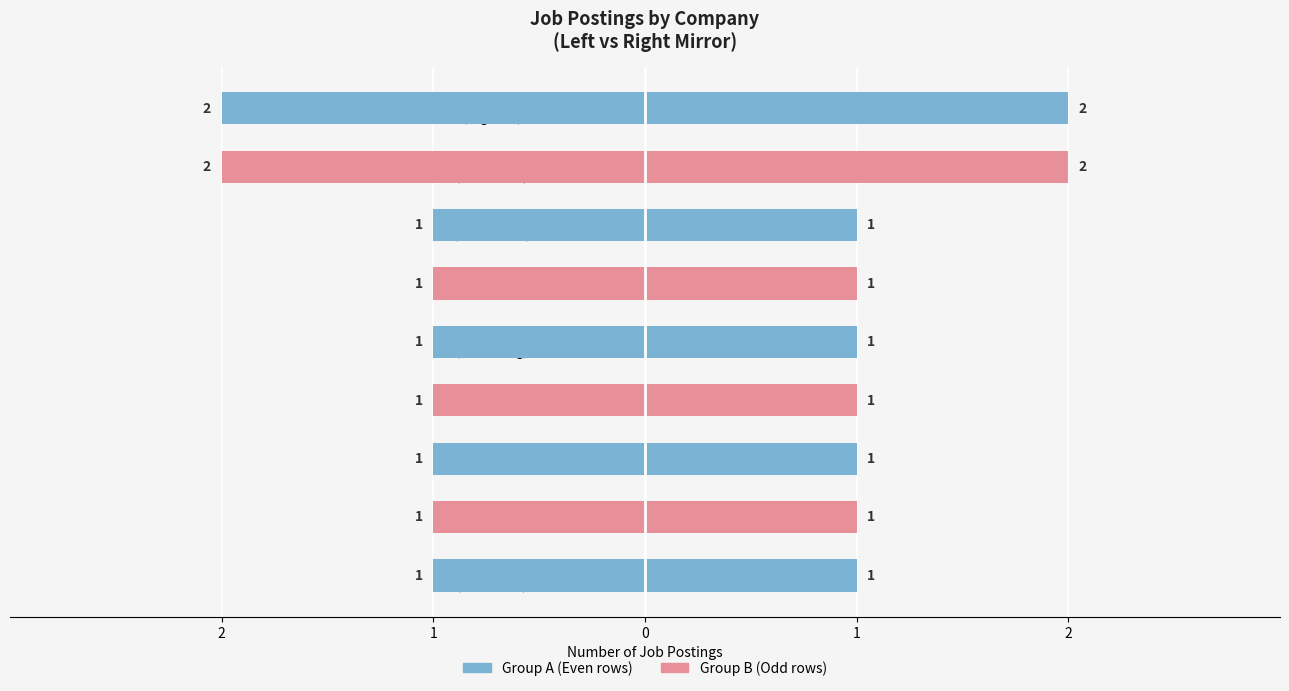

Are the bars grouped side by side (vs. stacked)?

No